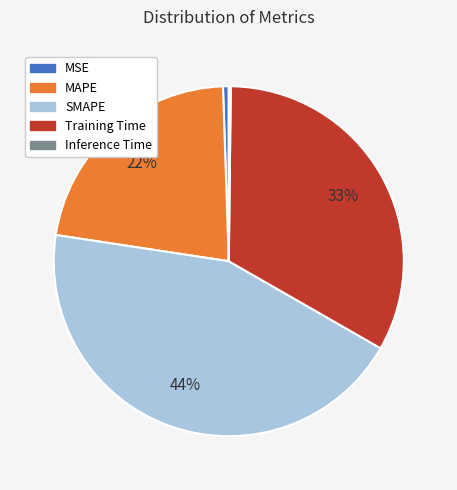

Is it true that Training Time is 33% of the pie?

True